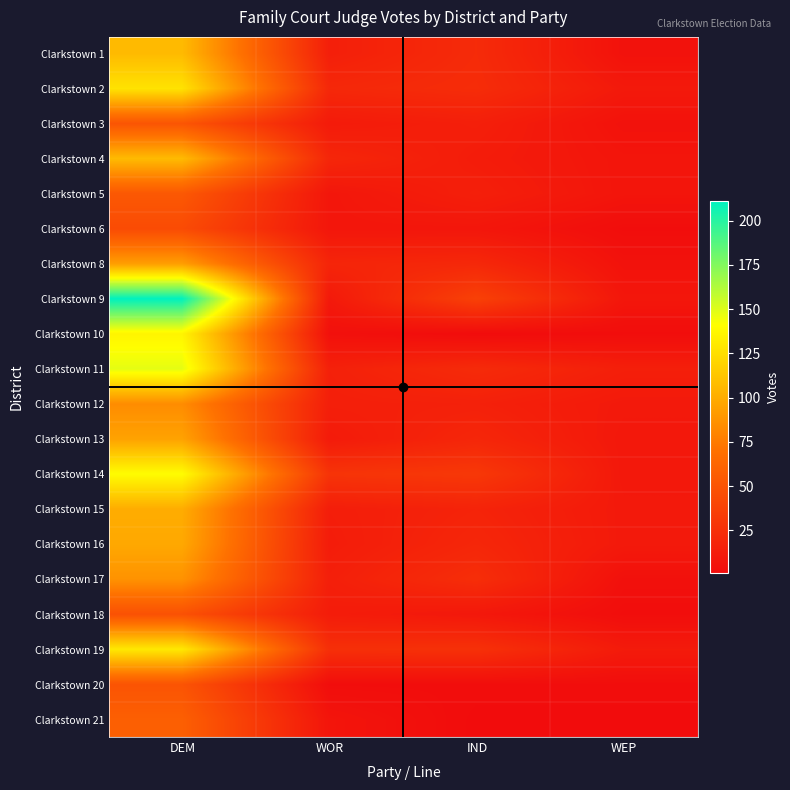

Reading left to right, what are all the values shown in this chart?

Clarkstown 1: DEM=107	WOR=14	IND=22	WEP=5
Clarkstown 2: DEM=127	WOR=20	IND=23	WEP=10
Clarkstown 3: DEM=51	WOR=11	IND=14	WEP=5
Clarkstown 4: DEM=107	WOR=19	IND=12	WEP=7
Clarkstown 5: DEM=53	WOR=8	IND=14	WEP=7
Clarkstown 6: DEM=44	WOR=8	IND=8	WEP=2
Clarkstown 8: DEM=93	WOR=18	IND=20	WEP=5
Clarkstown 9: DEM=211	WOR=10	IND=37	WEP=8
Clarkstown 10: DEM=136	WOR=4	IND=1	WEP=2
Clarkstown 11: DEM=148	WOR=15	IND=22	WEP=14
Clarkstown 12: DEM=84	WOR=14	IND=15	WEP=10
Clarkstown 13: DEM=95	WOR=11	IND=19	WEP=9
Clarkstown 14: DEM=140	WOR=28	IND=31	WEP=9
Clarkstown 15: DEM=100	WOR=13	IND=17	WEP=10
Clarkstown 16: DEM=98	WOR=12	IND=19	WEP=10
Clarkstown 17: DEM=87	WOR=14	IND=24	WEP=4
Clarkstown 18: DEM=48	WOR=12	IND=9	WEP=2
Clarkstown 19: DEM=130	WOR=25	IND=26	WEP=11
Clarkstown 20: DEM=50	WOR=2	IND=2	WEP=2
Clarkstown 21: DEM=58	WOR=7	IND=1	WEP=1